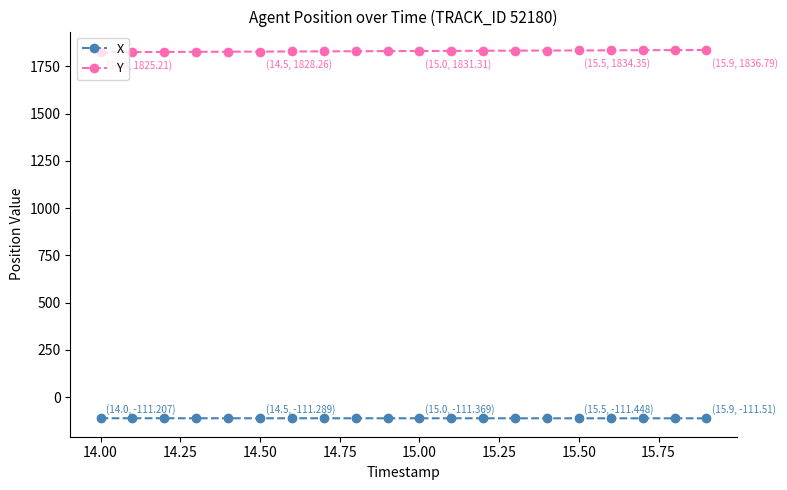

Does the chart have visible grid lines?

No